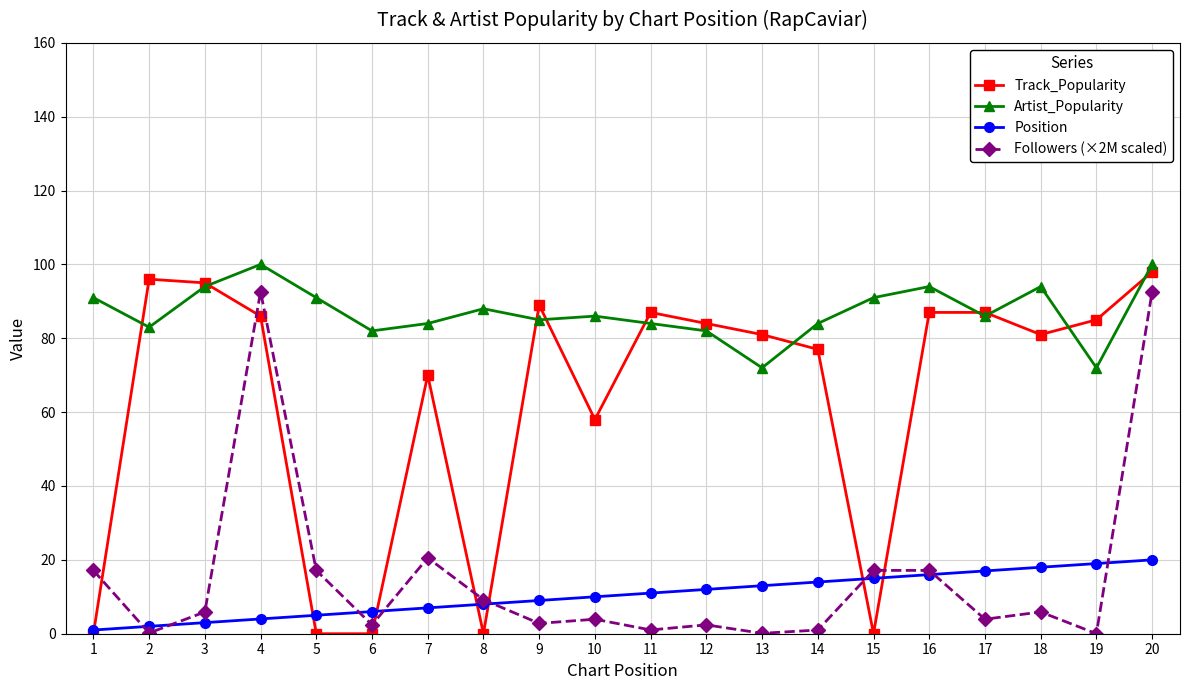

Is it true that Track_Popularity equals 130.1 at 14?

False